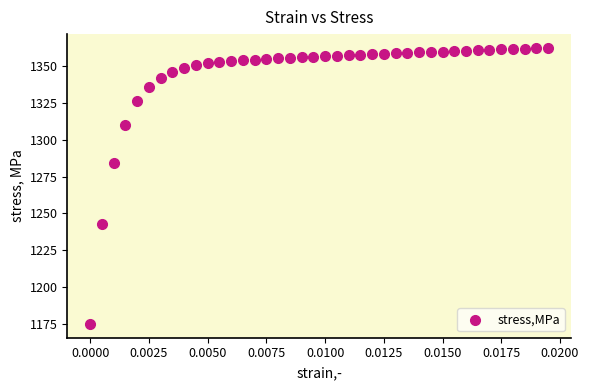

What Y value in the scatter plot is closest to 1268?

1284.4